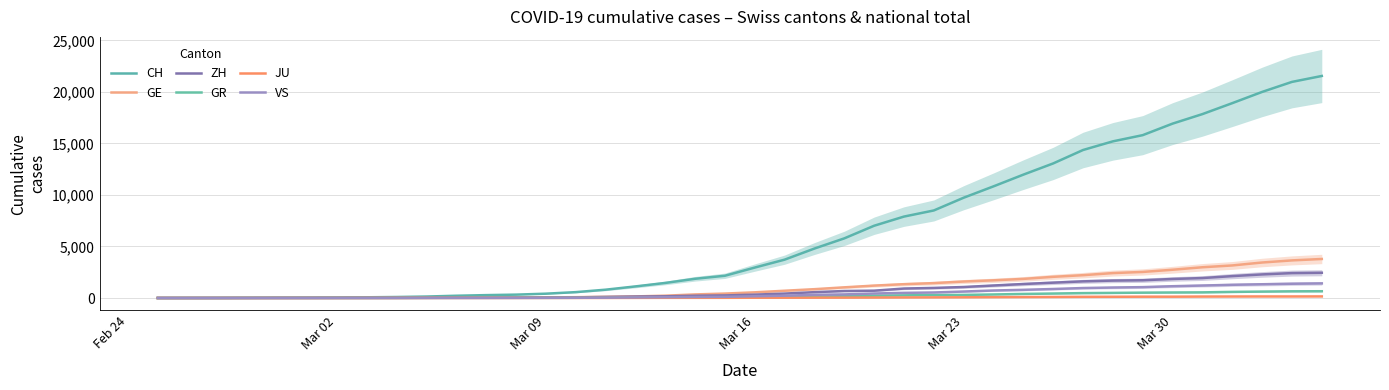

What are all the series names shown in the legend?

CH, GE, ZH, GR, JU, VS